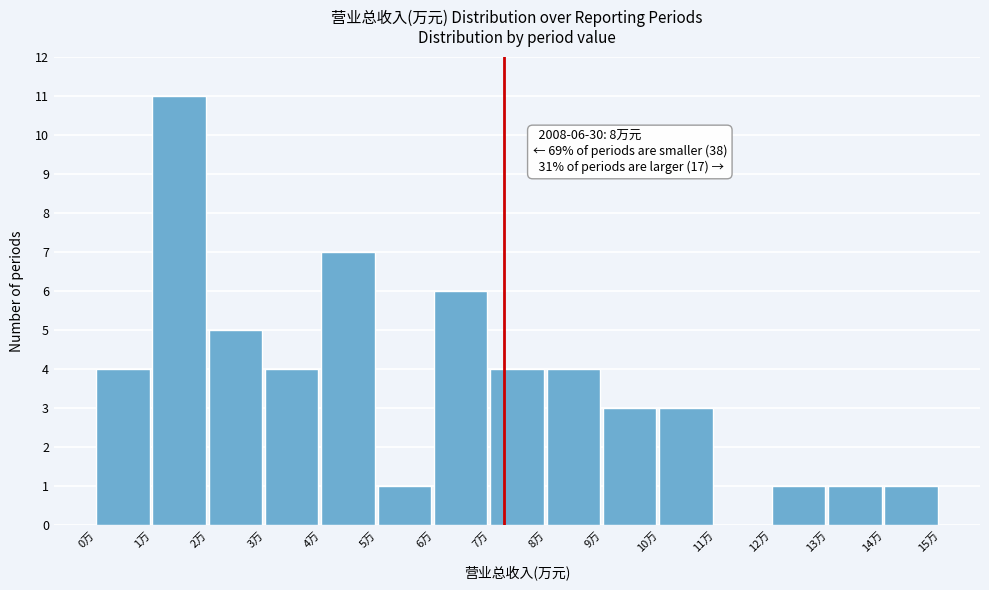

Reading right to left, extract all data points from this chart.

14万=1	13万=1	12万=1	11万=0	10万=3	9万=3	8万=4	7万=4	6万=6	5万=1	4万=7	3万=4	2万=5	1万=11	0万=4